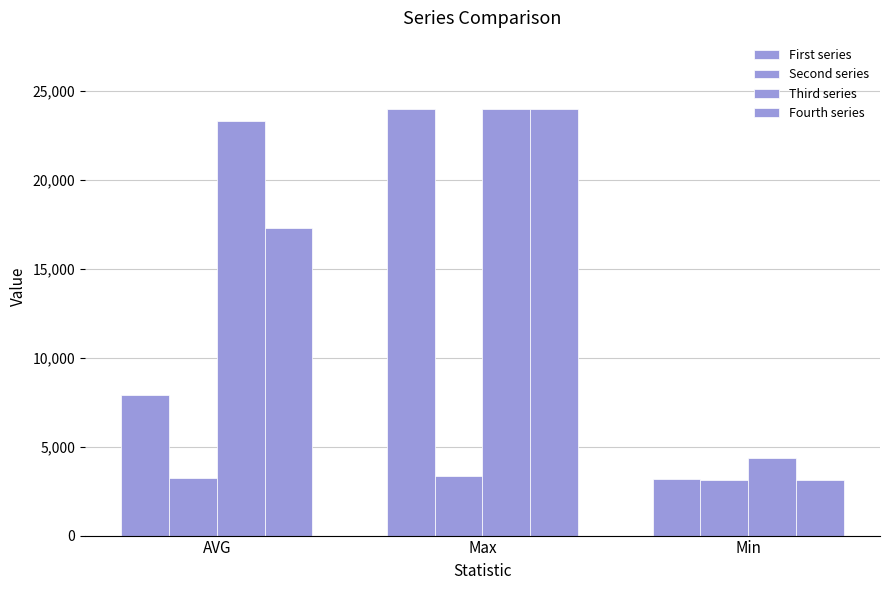

Which label corresponds to the smallest value in the chart?

Min